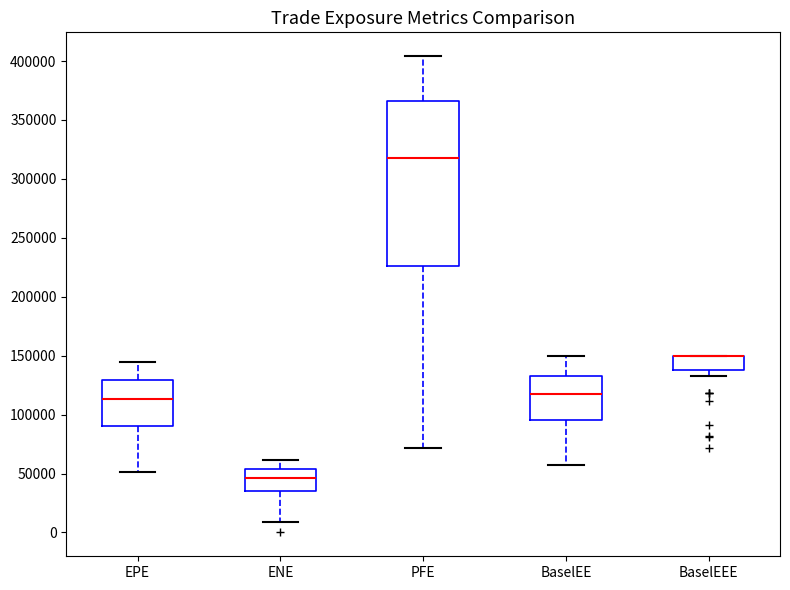

Which box is the tallest, from its lower edge to its upper edge?

PFE